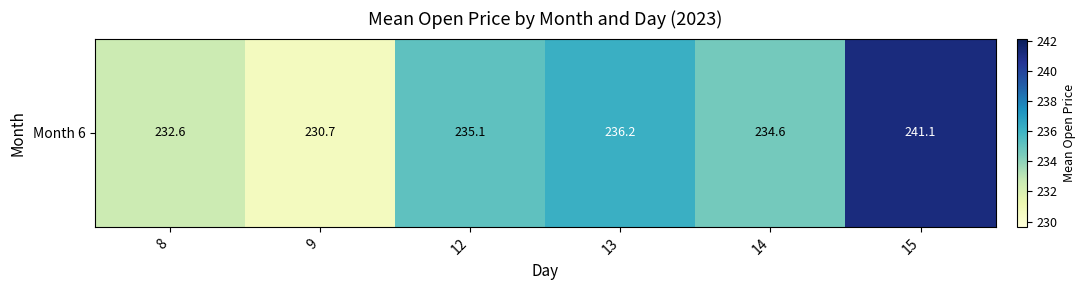

What is the maximum value shown in the chart?

241.1